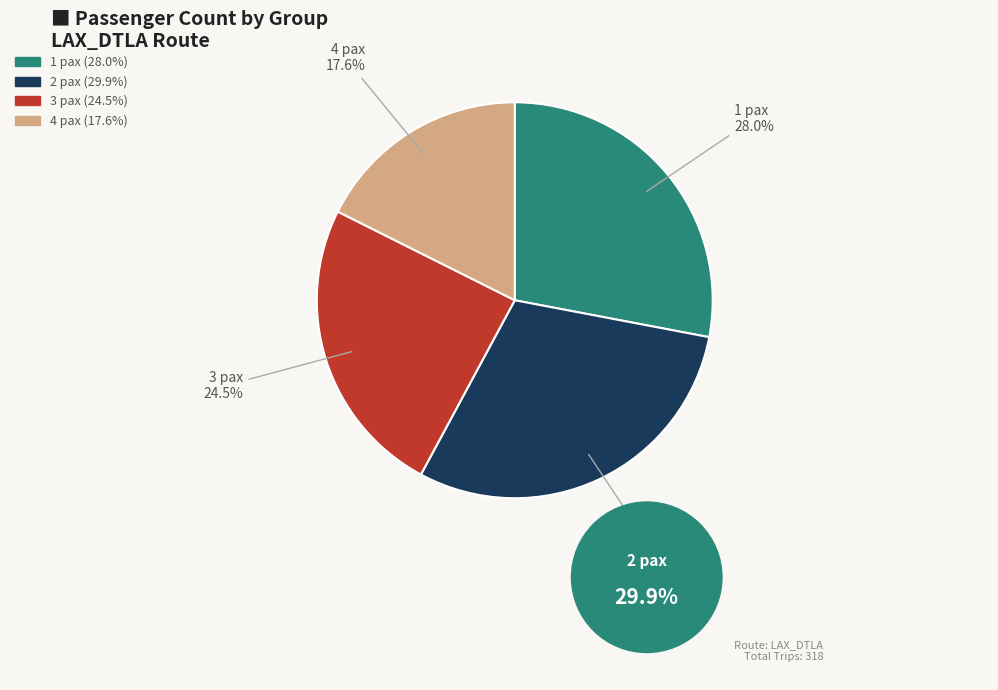

Do 3 and 1 together represent more than half of the pie?

Yes